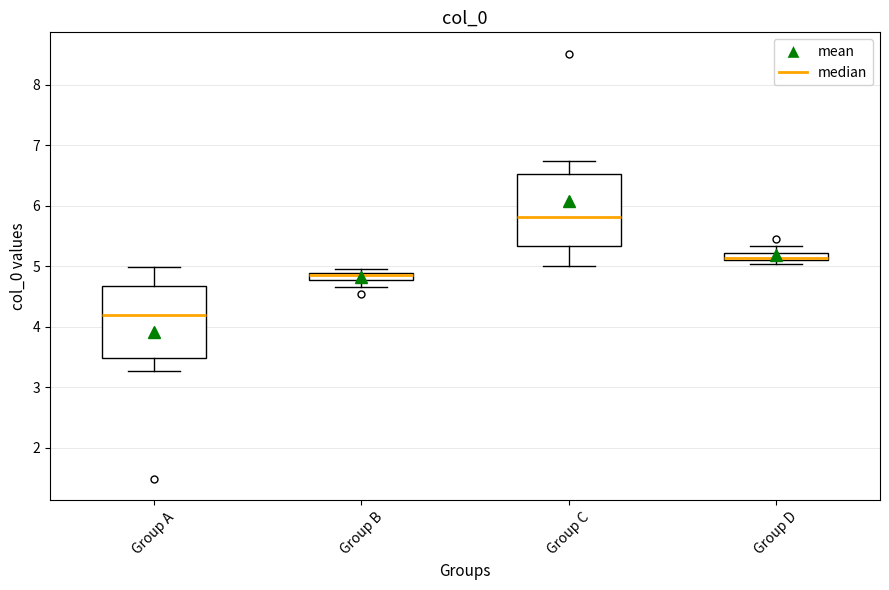

Where is the lower edge of the box for Group A on the y-axis? The values are not printed on the chart, so give them approximately, as read against the axis.

3.5